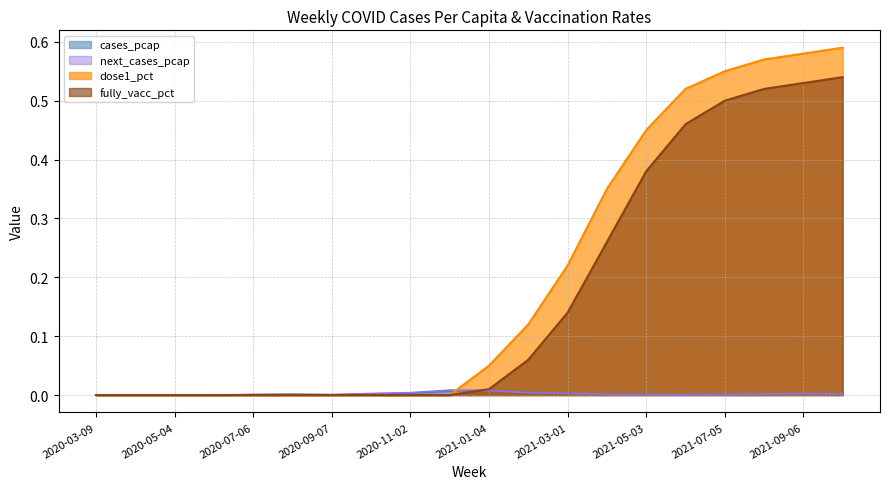

How many series are shown in this chart?

4